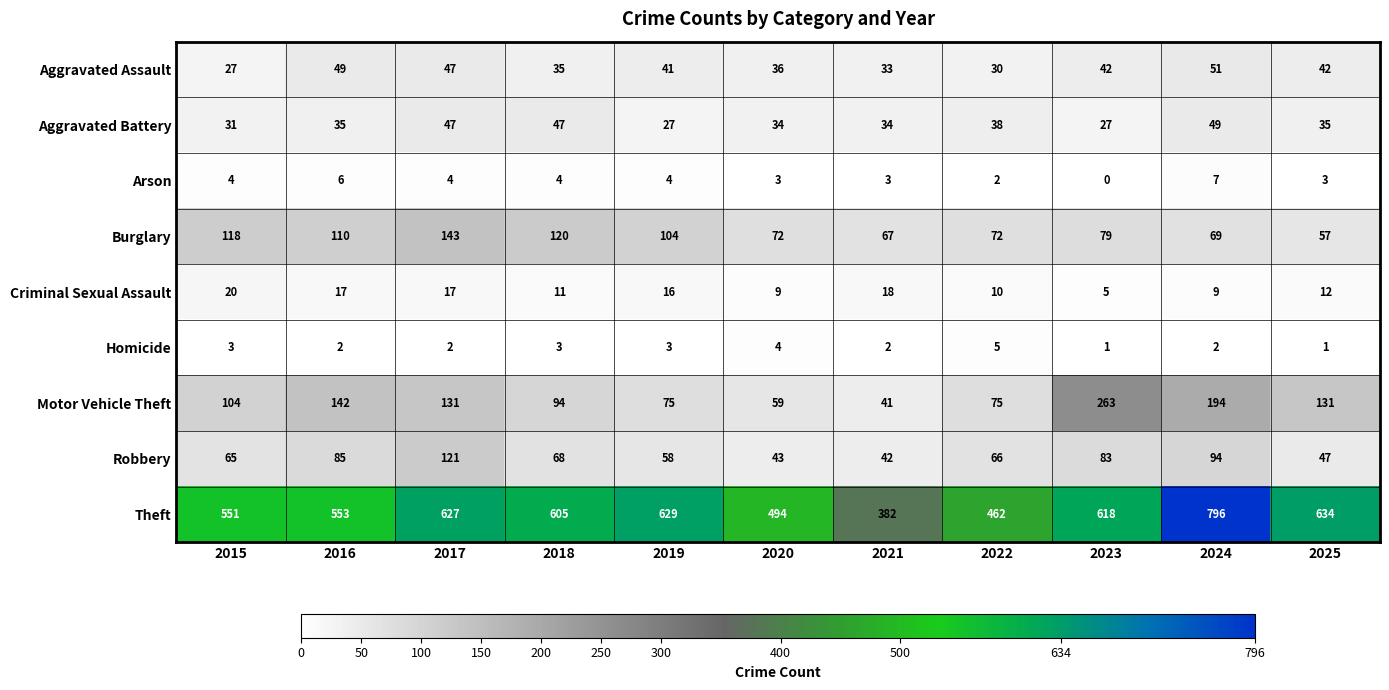

How many Homicide values are between 2 and 3?

7